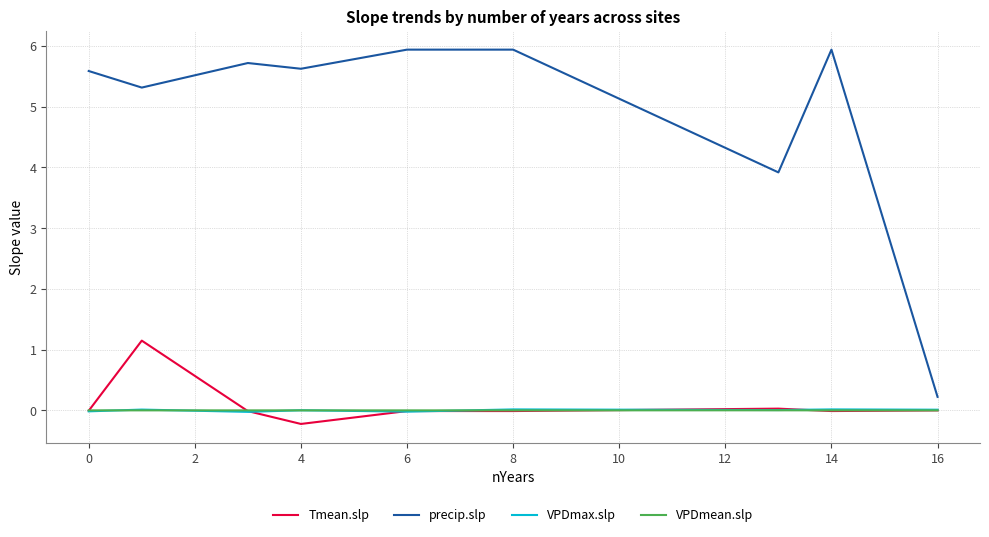

Which series has the largest total across all categories?

precip.slp